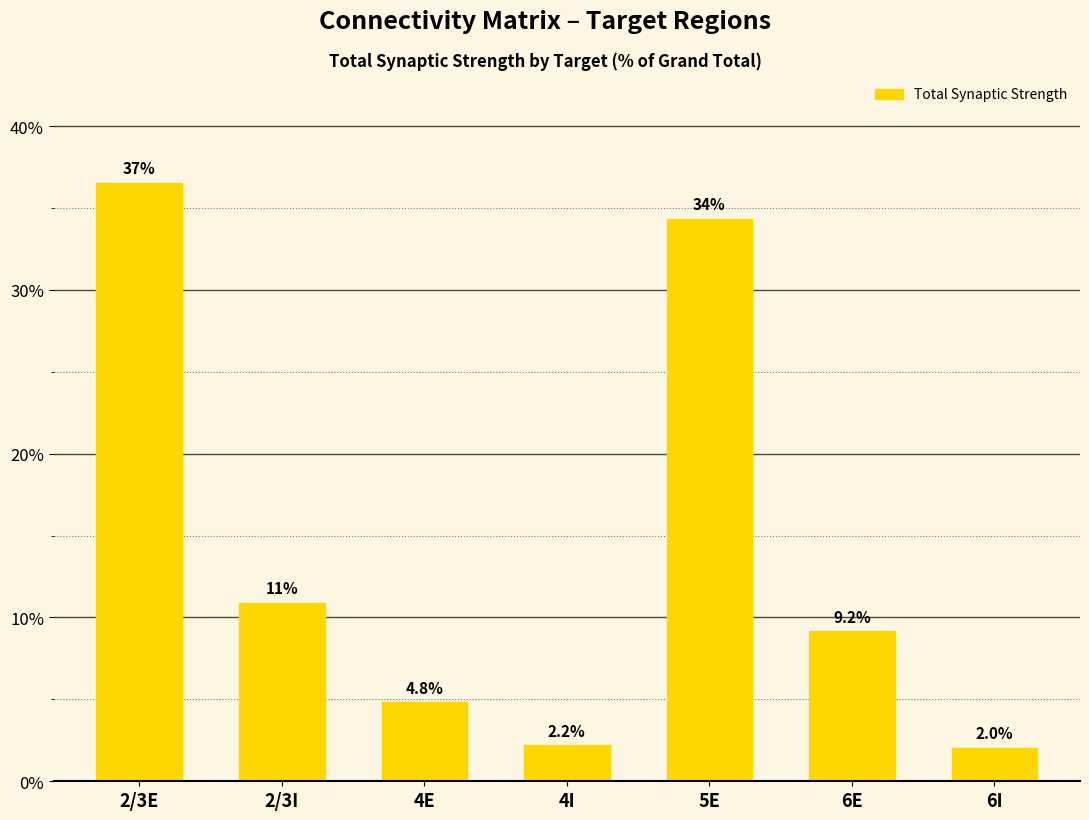

What is the change in value from 2/3E to 6E?

-27.4